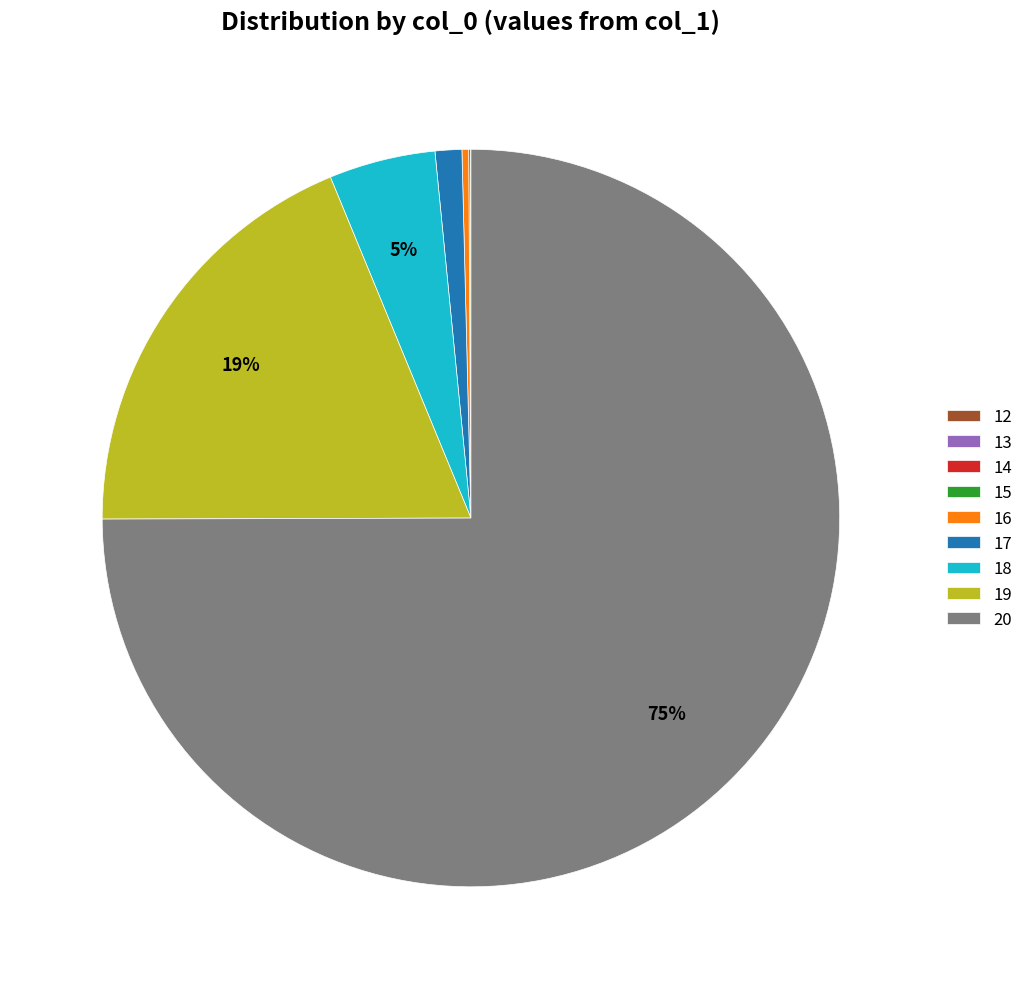

Between 18 and 19, which is larger?

19